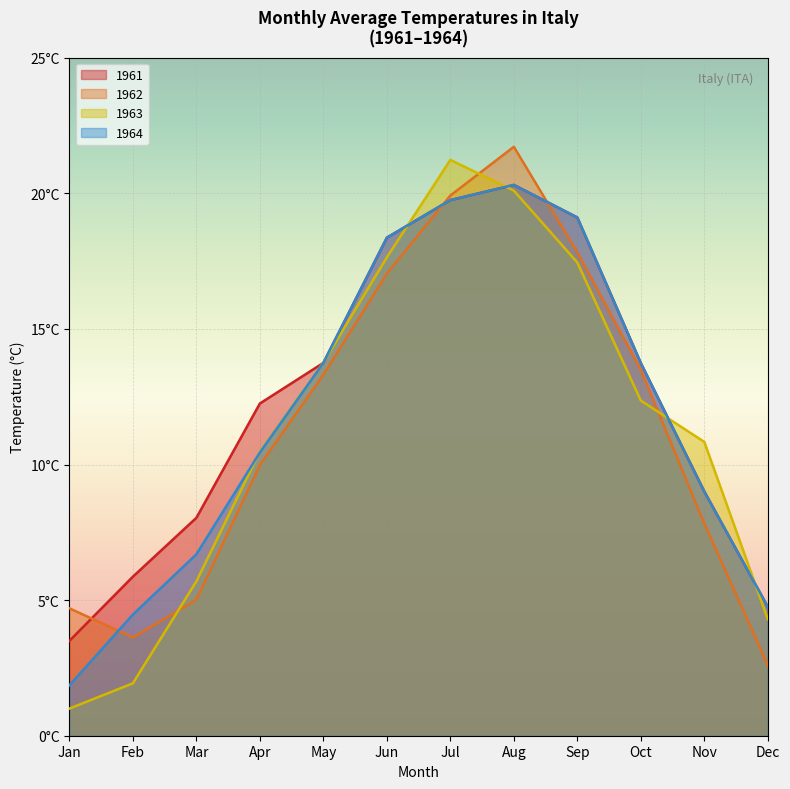

True or false: Jan Average has more than 0 interior local peaks.

True